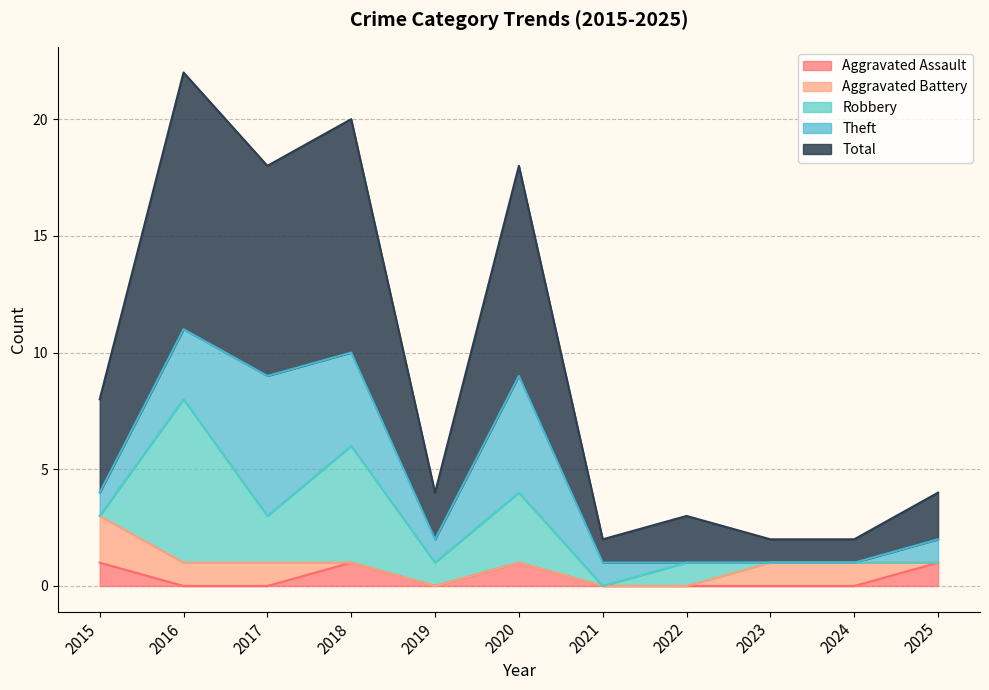

Between which two adjacent categories do Robbery and Theft first intersect?

2015 and 2016